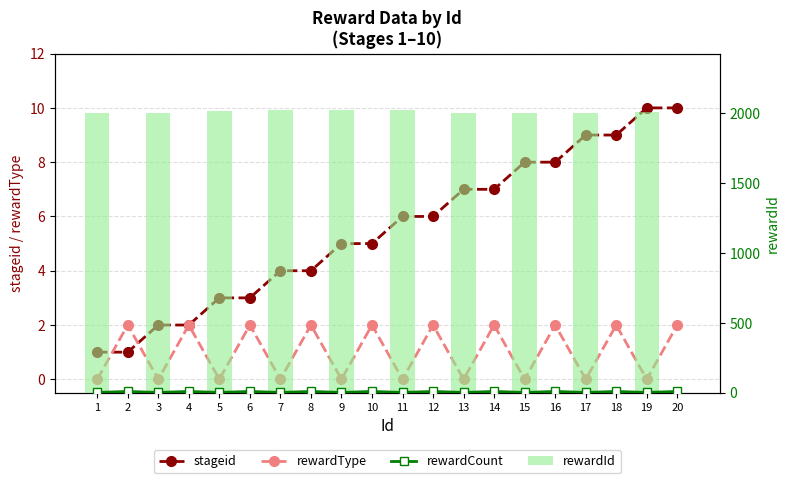

How many rewardCount values are between 3 and 10?

20